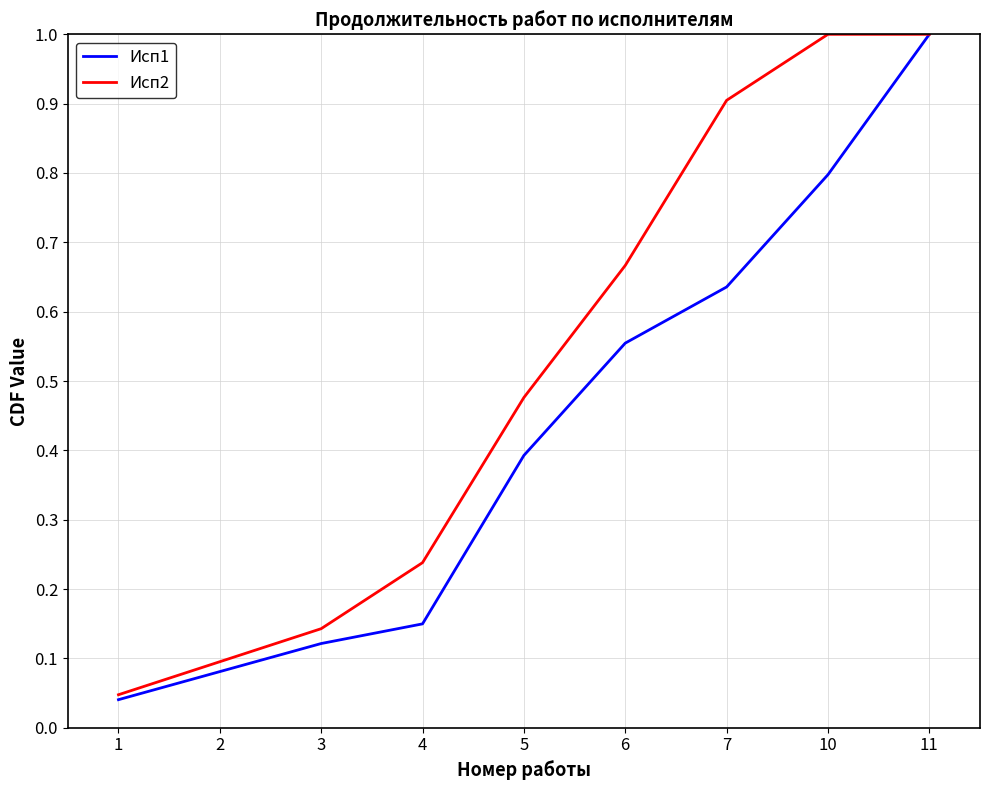

Rank the series at 3 from lowest to highest value.

Исп1, Исп2